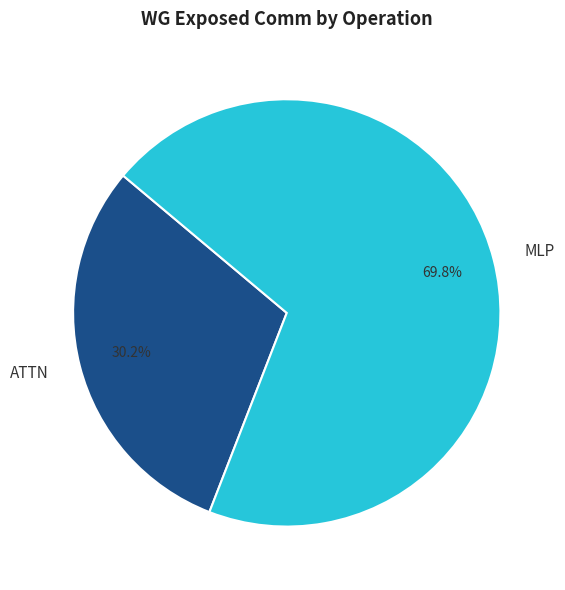

Rank the categories by value from lowest to highest.

ATTN, MLP